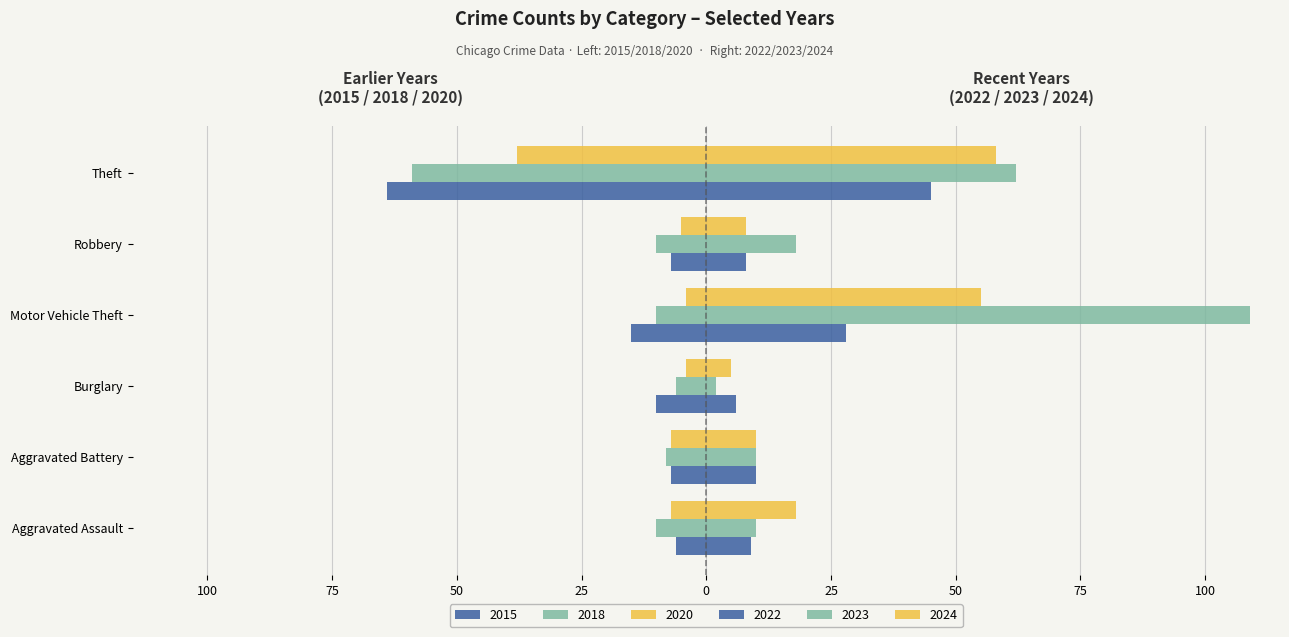

How many data points does each series have?

6